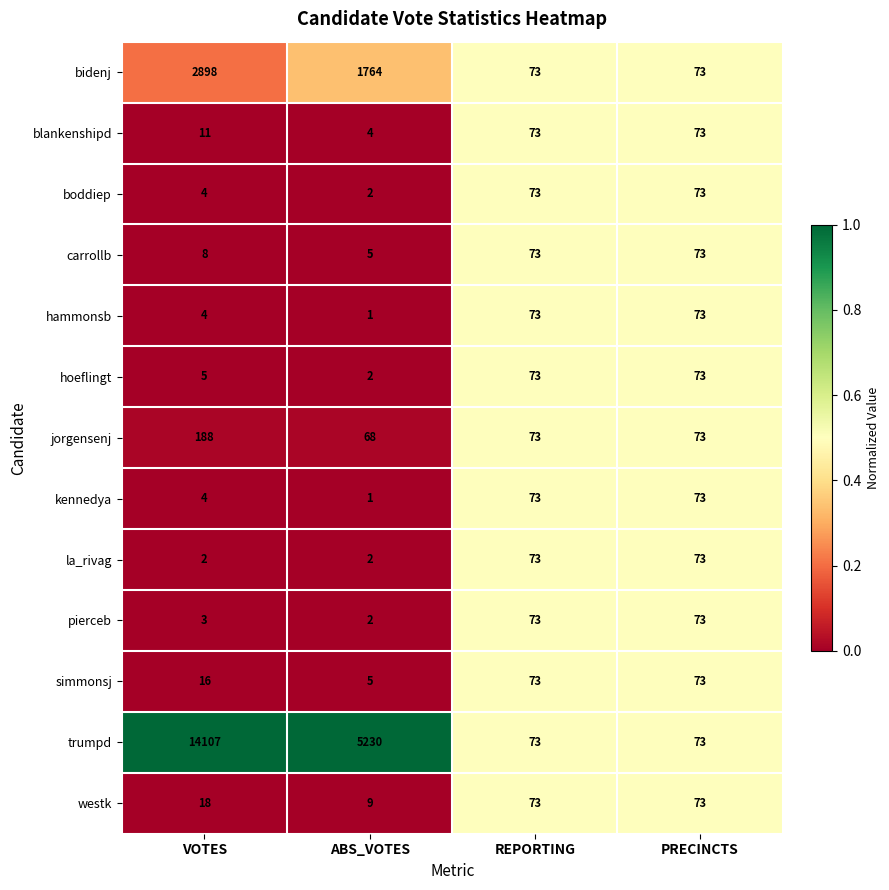

What is the difference between the maximum and minimum values in the hammonsb series?

72